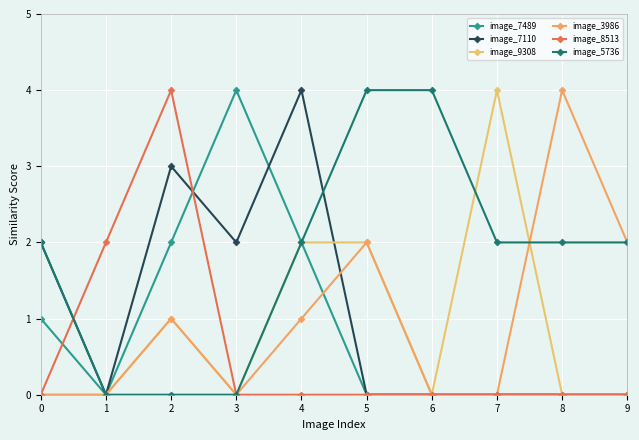

Rank the series by their maximum value, from highest to lowest.

image_7489, image_7110, image_9308, image_3986, image_8513, image_5736